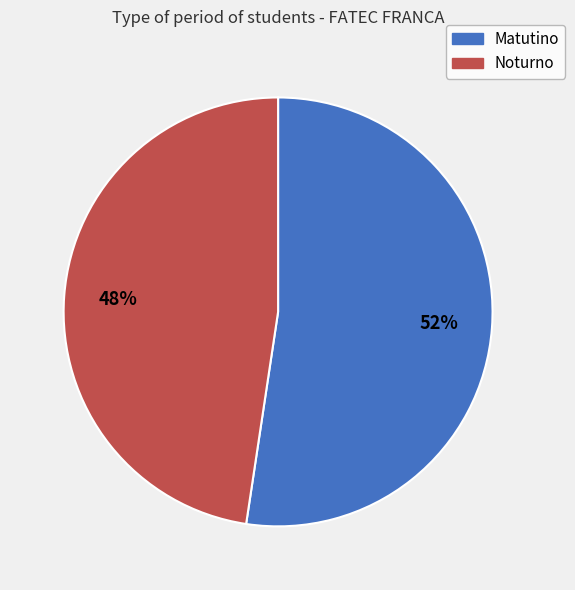

What is the largest slice in the pie chart?

Matutino